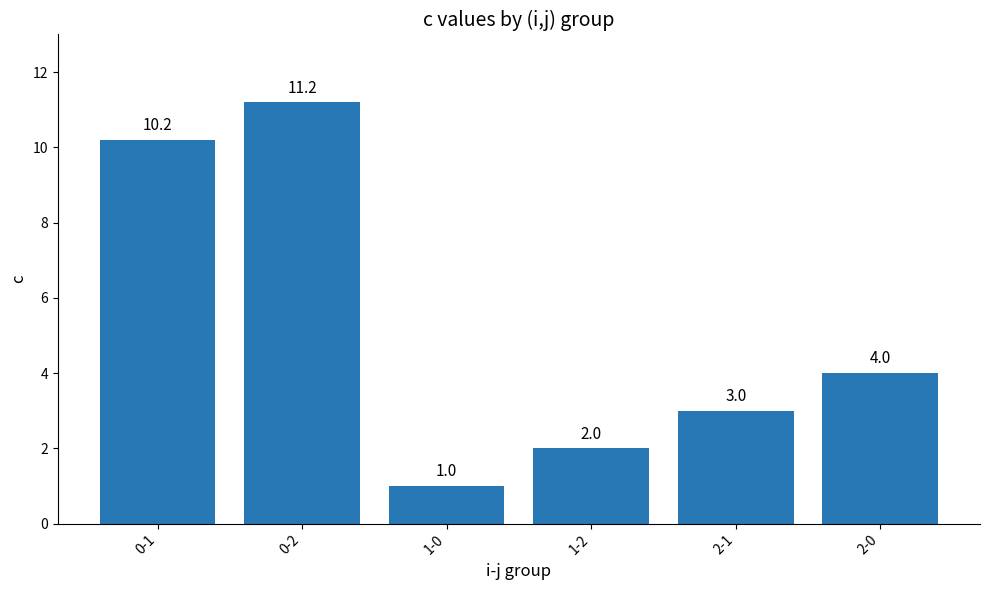

The chart shows a value of 3.0 at 2-1. True or false?

True